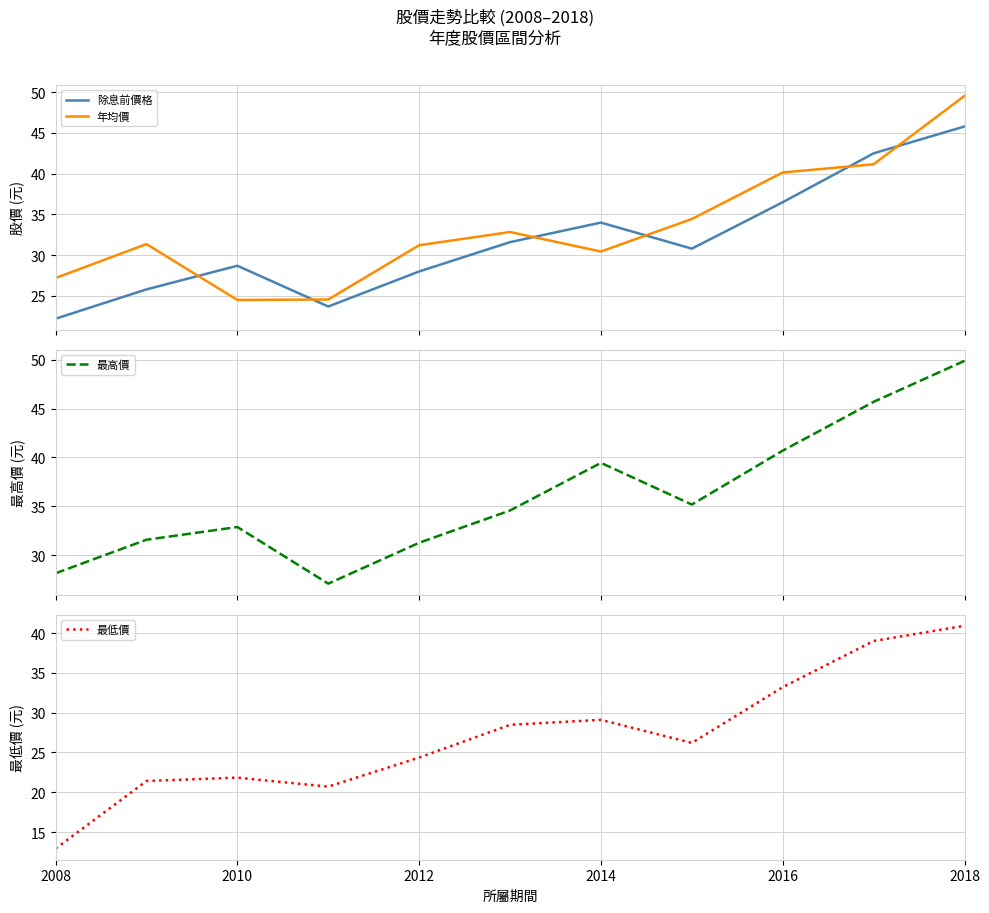

What are all the series names shown in the legend?

除息前價格, 年均價, 最高價, 最低價